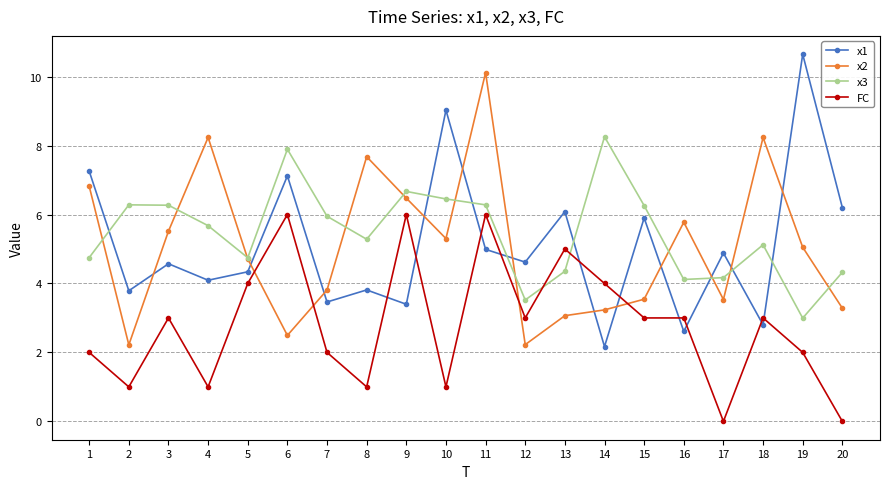

What is the difference between the x2 values at 6 and 2?

0.3